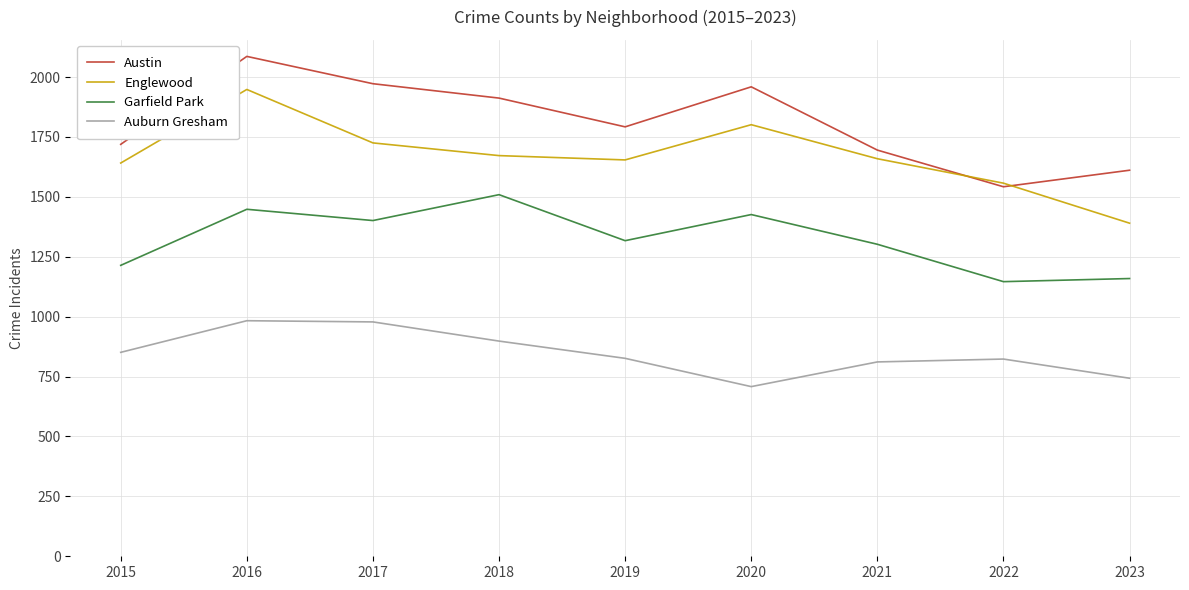

Which series has the largest total across all categories?

Austin